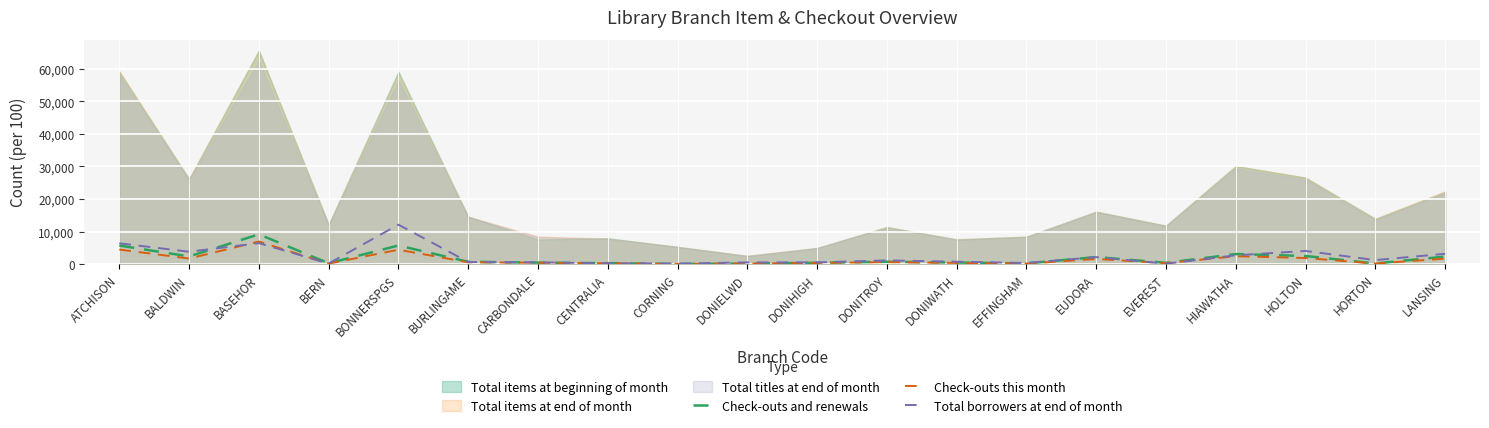

What is the label of the 17th point from the left?

HIAWATHA